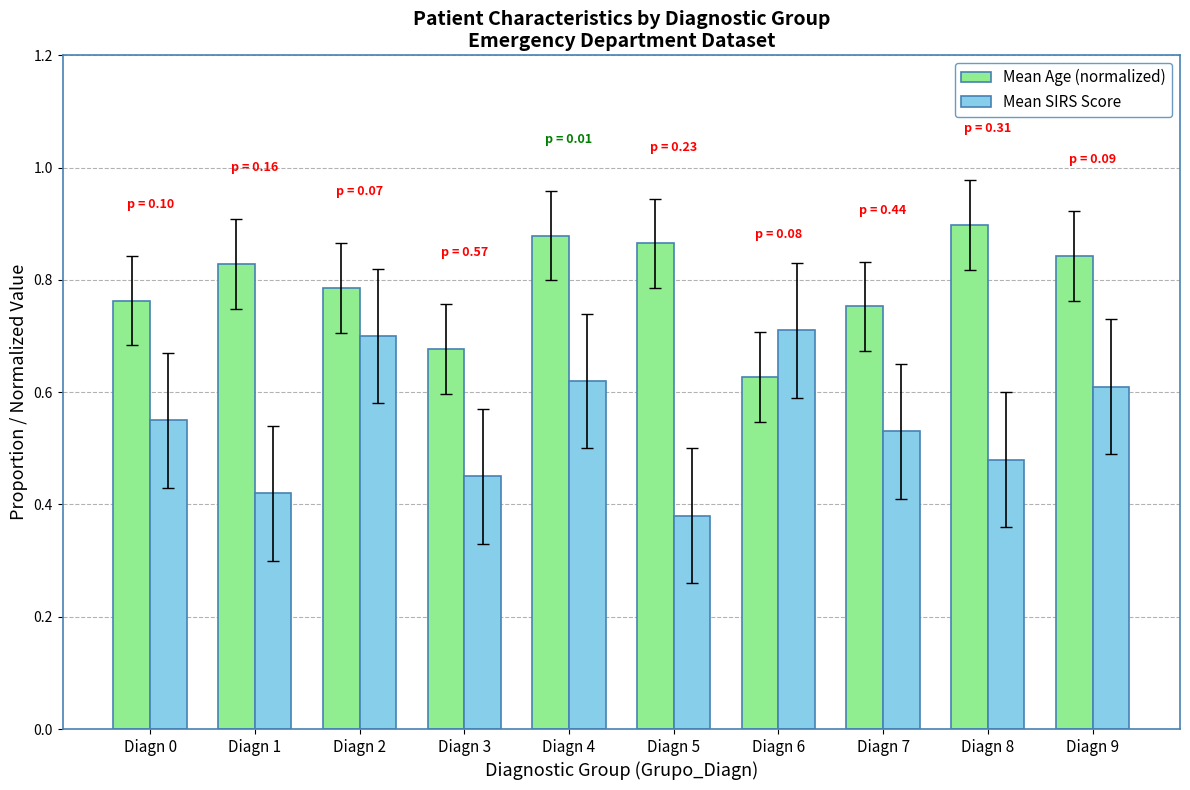

At which category does the chart reach its peak across all series?

Diagn 8